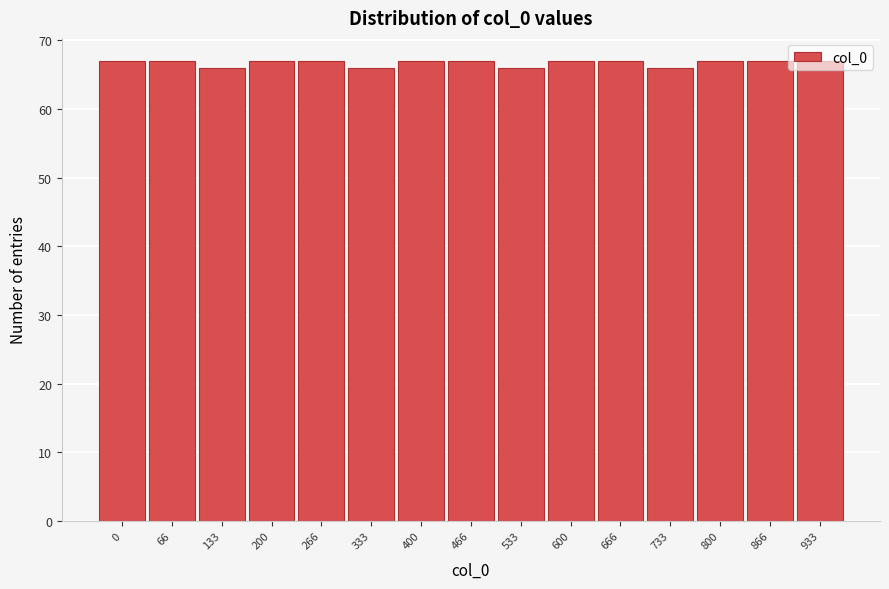

What is the maximum value shown in the chart?

67